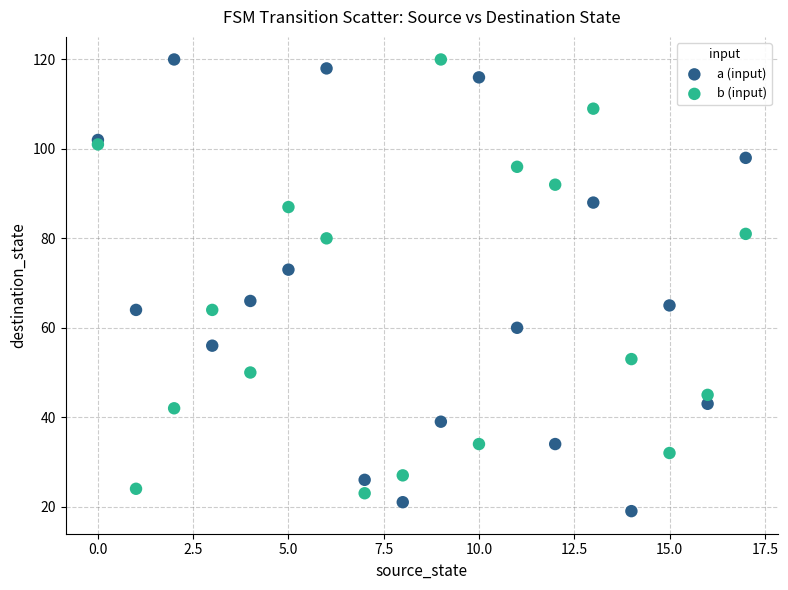

In the b (input) series, what Y value is closest to 71?

64